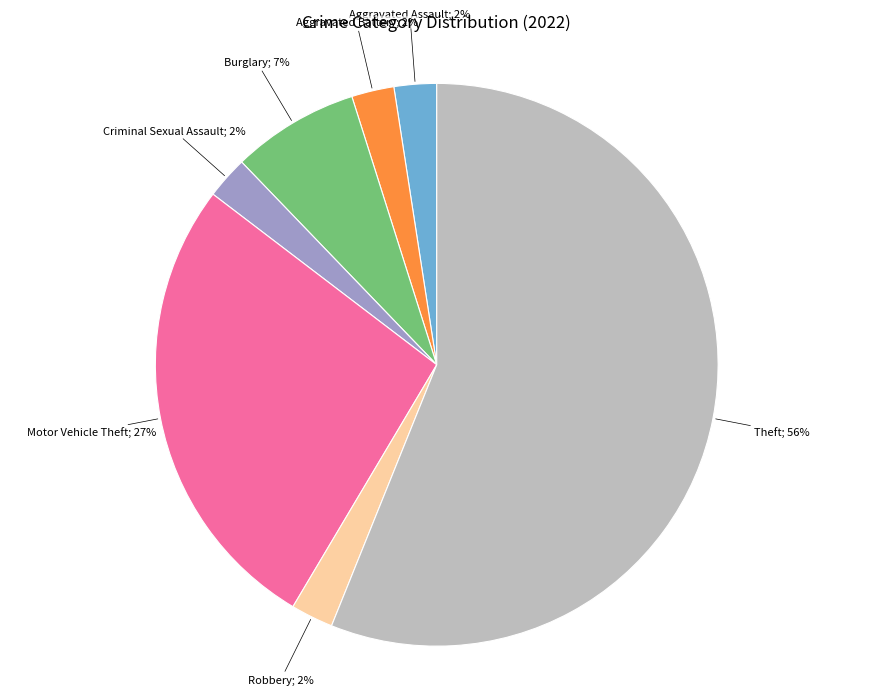

To the nearest percent, what is the average slice percentage?

14%